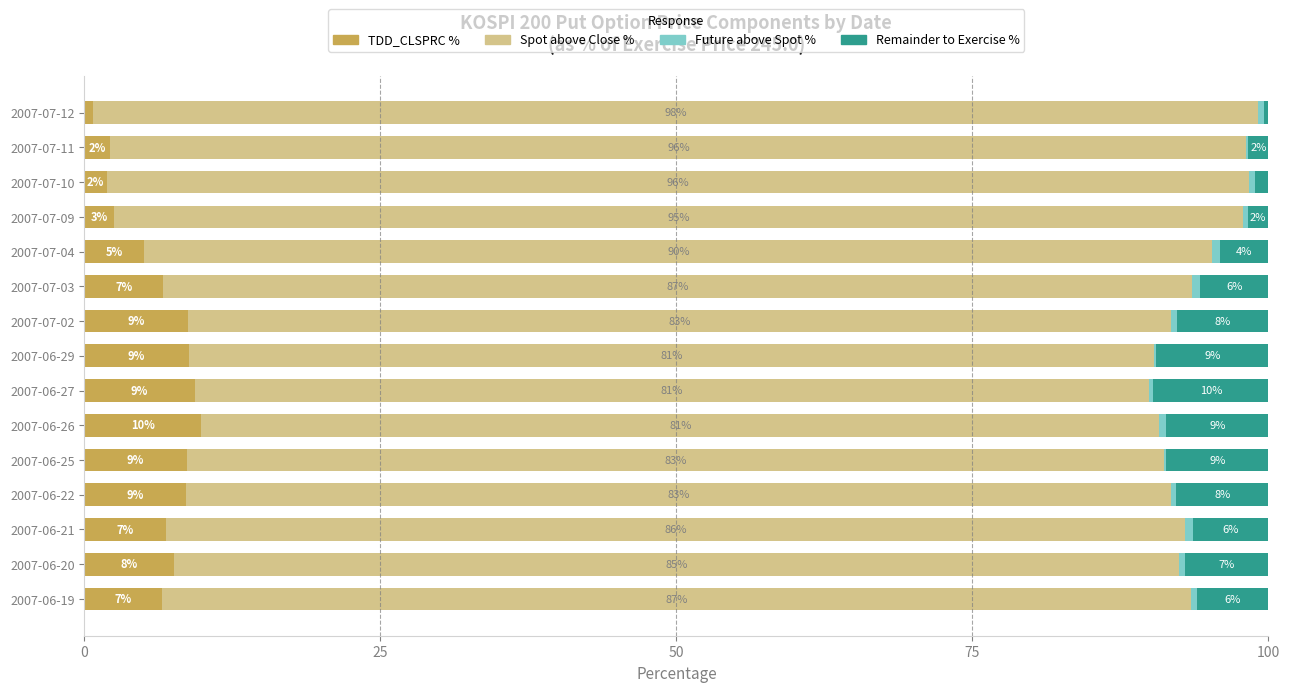

What is the total value across all series at 2007-07-10?

100.0